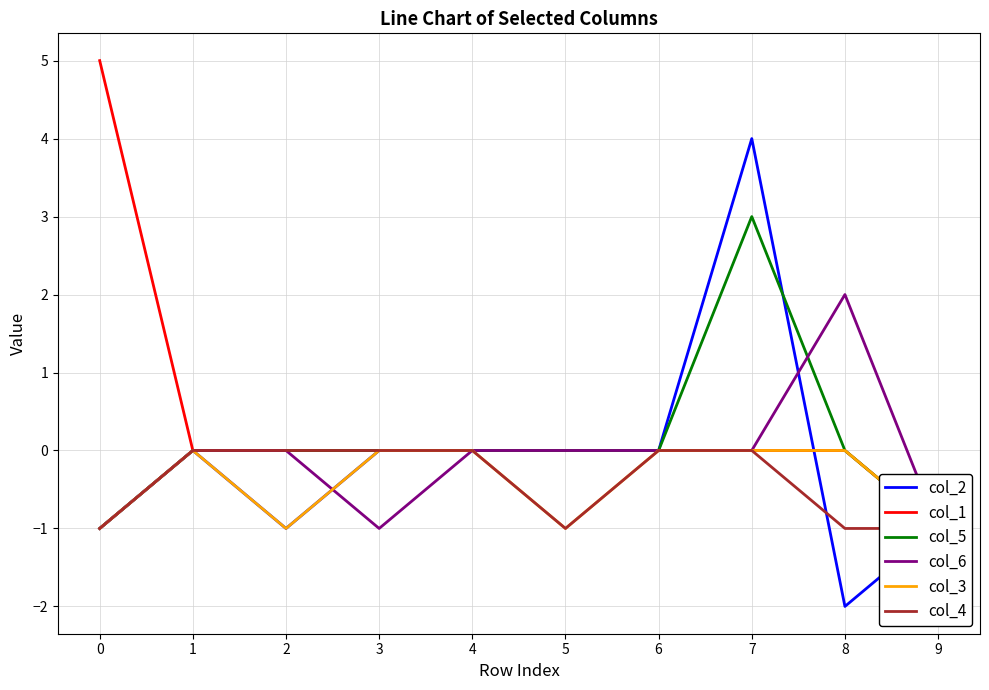

At which label does col_2 first exceed 0?

7